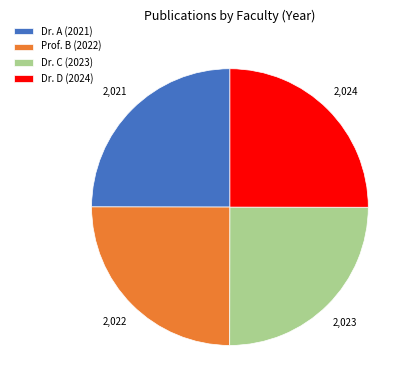

What is the ratio of the value at Prof. B (2022) to the value at Dr. D (2024)?

1.0